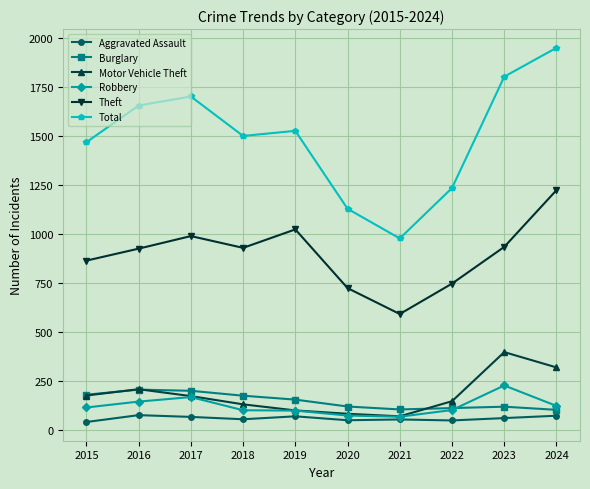

Is the value of Motor Vehicle Theft at 2019 greater than the value of Theft at 2024?

No